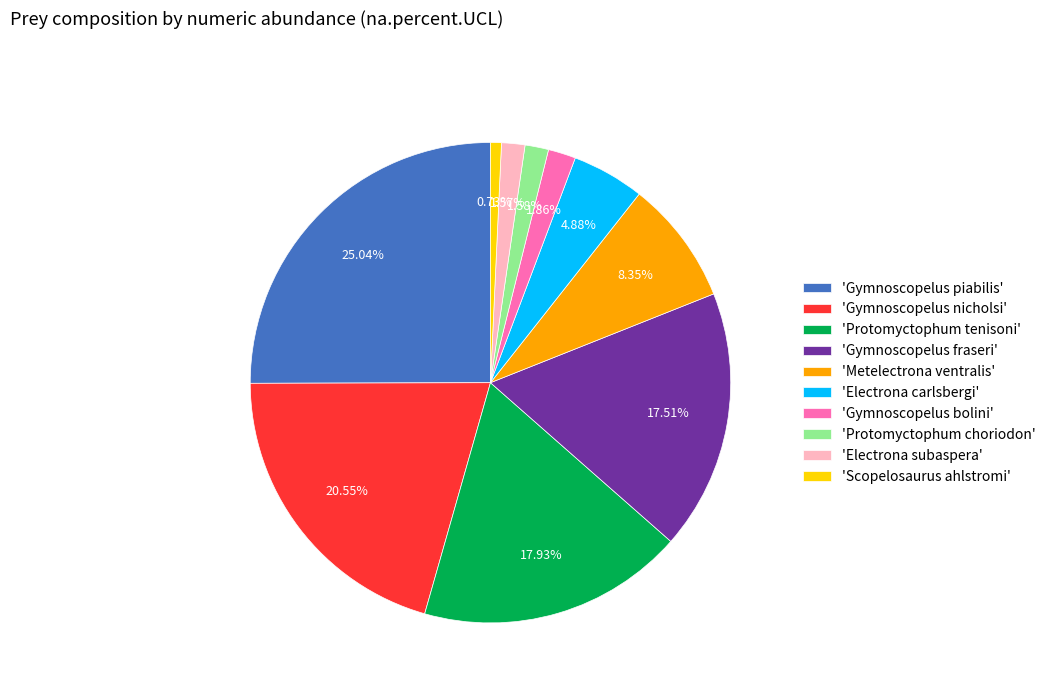

Between 'Gymnoscopelus piabilis' and 'Protomyctophum choriodon', which is larger?

'Gymnoscopelus piabilis'